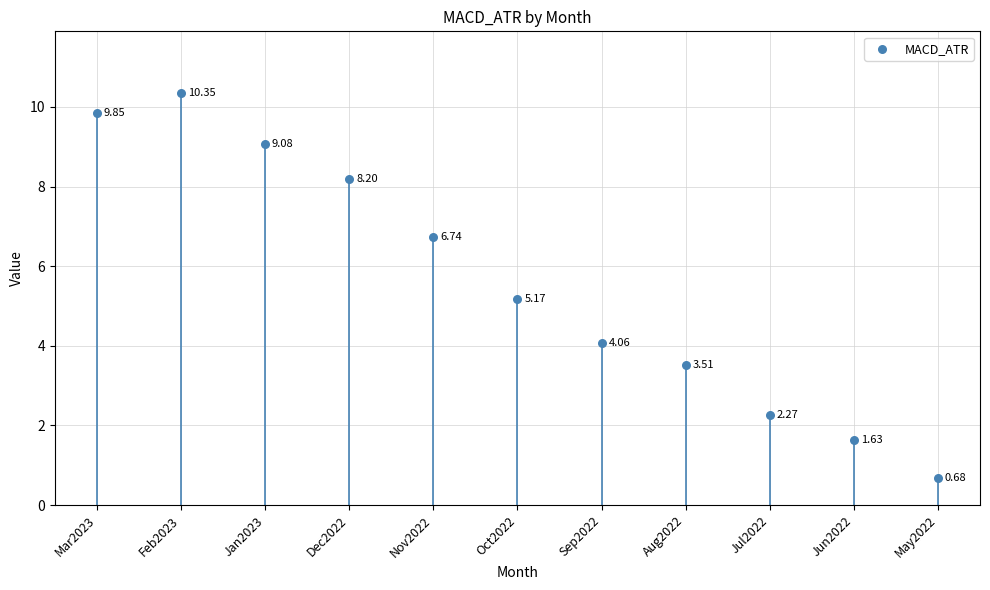

What is the range of Y values (max minus min)?

9.7